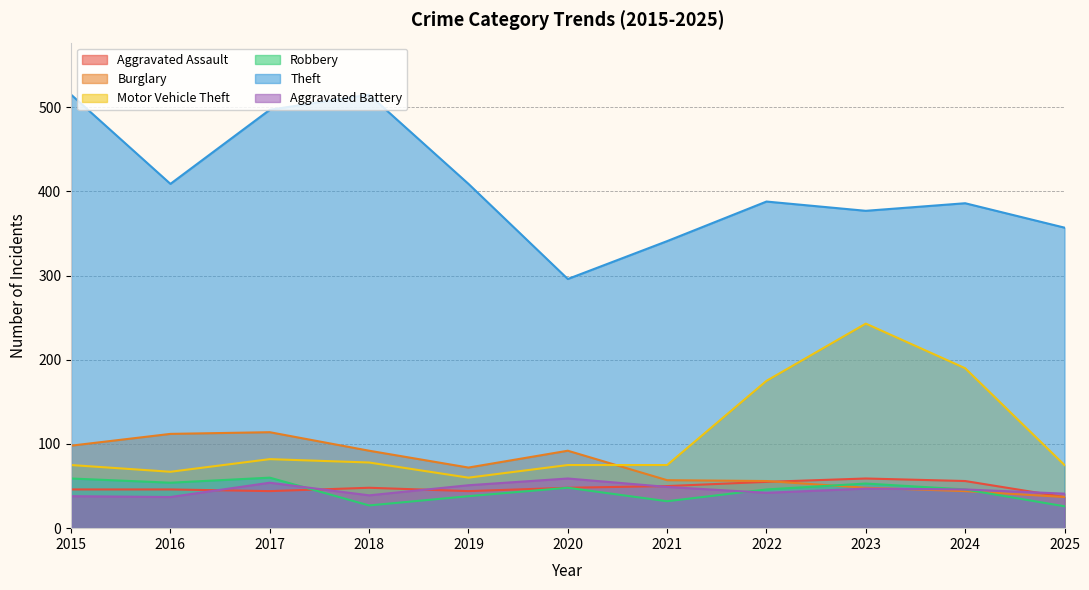

Reading right to left, list all the values displayed in this chart.

Aggravated Assault: 37	56	59	55	50	48	44	48	44	46	46
Burglary: 37	44	48	56	57	92	72	92	114	112	98
Motor Vehicle Theft: 75	190	243	175	75	75	60	78	82	67	75
Robbery: 26	46	53	46	32	48	38	27	60	54	59
Theft: 357	386	377	388	341	296	409	515	497	409	515
Aggravated Battery: 41	46	47	42	49	59	51	39	54	37	38